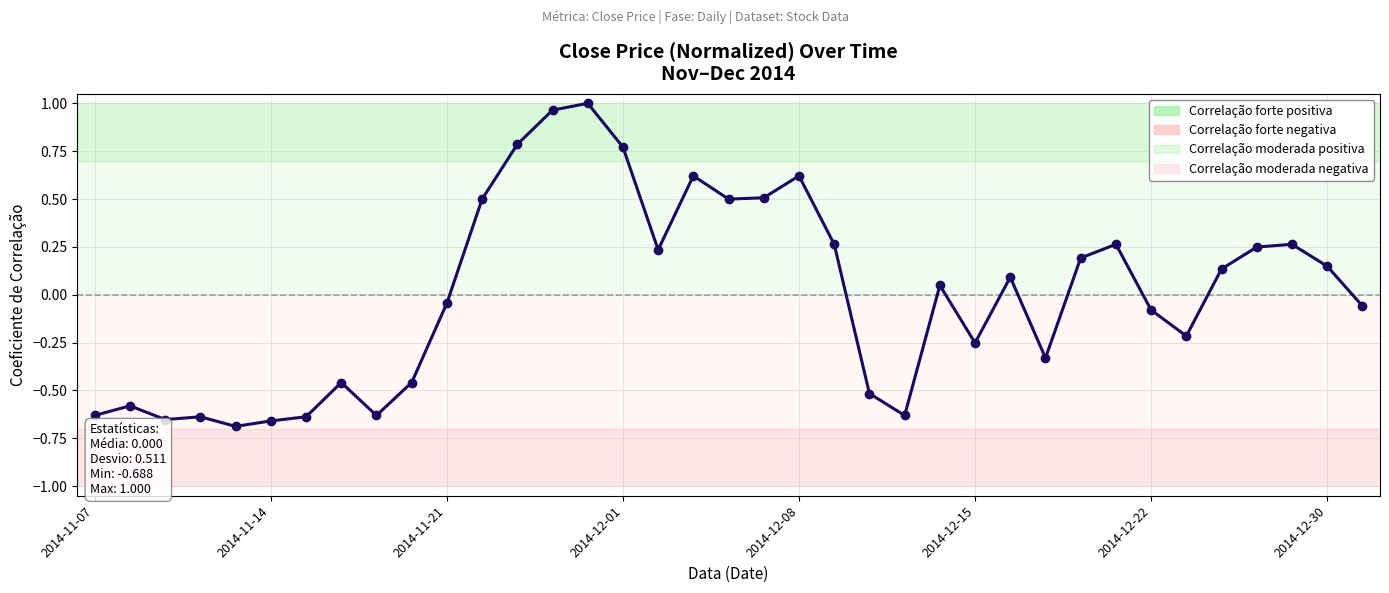

What is the difference between the maximum and minimum values?

1.7